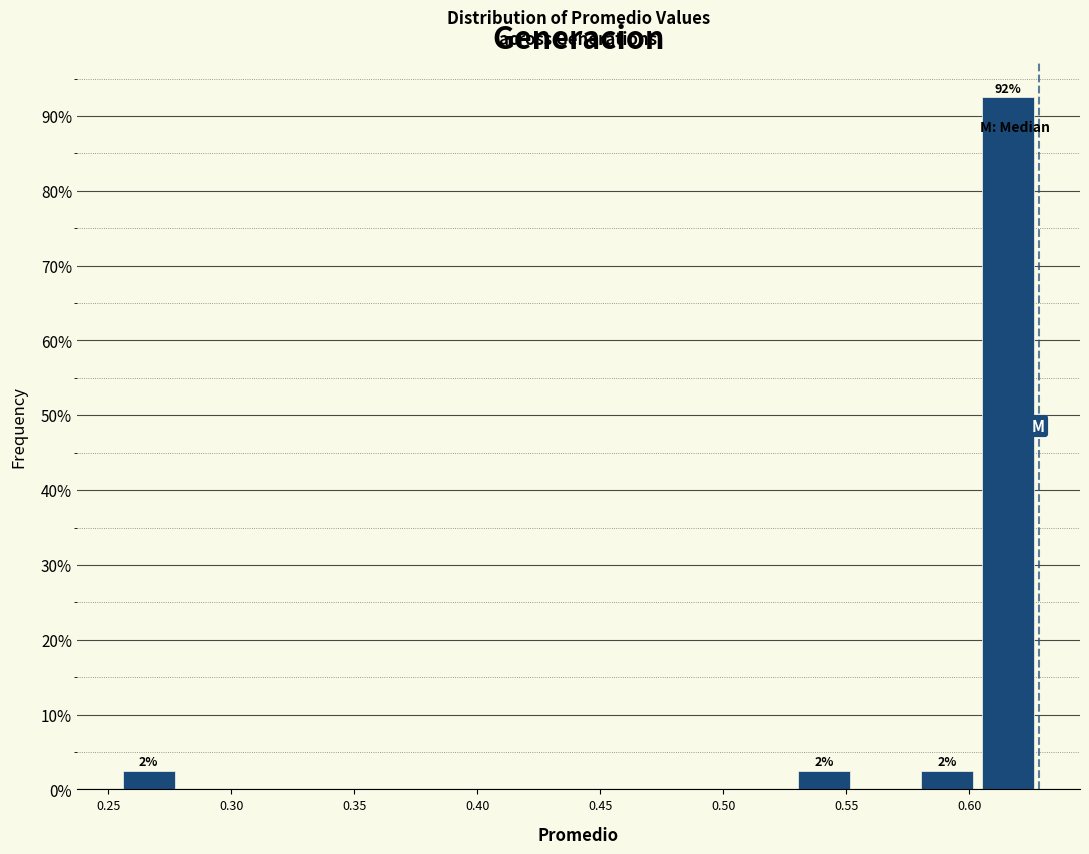

Over which range of the x-axis is the bar tallest?

0.605 to 0.630